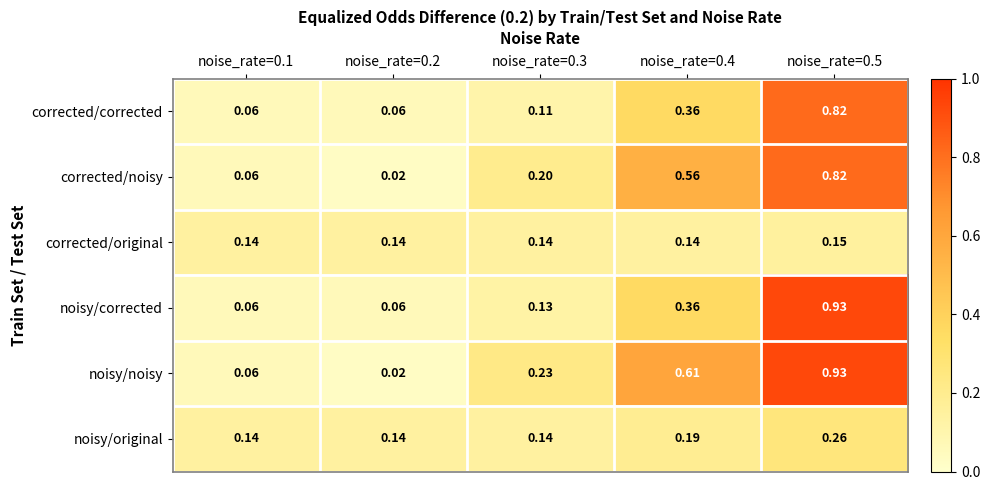

Which category has the lowest value across all series?

noise_rate=0.2